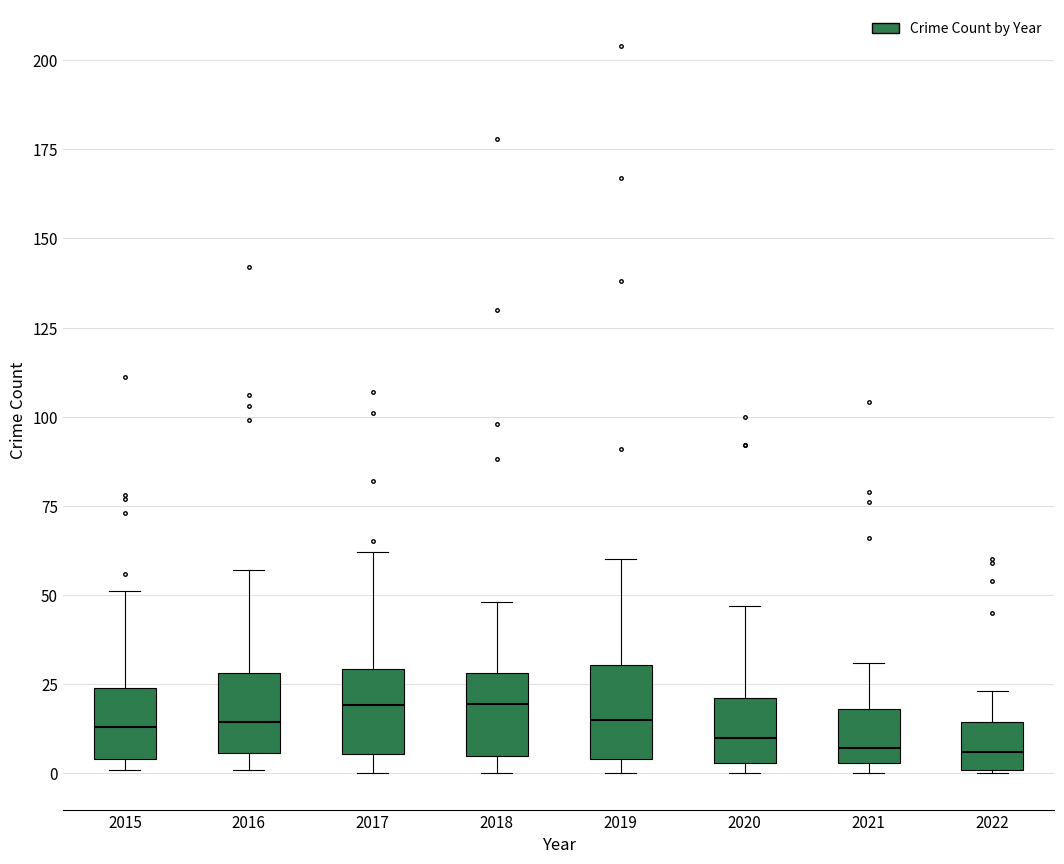

Reading left to right, transcribe this box plot: for each box, give where its median line is, the range the box spans, and where its two whiskers end, as read against the y-axis. The values are not printed on the chart, so give them approximately, as read against the axis.

2015: median 15, box 5 to 25, whiskers 0 to 50
2016: median 15, box 5 to 30, whiskers 0 to 55
2017: median 20, box 5 to 30, whiskers 0 to 60
2018: median 20, box 5 to 30, whiskers 0 to 50
2019: median 15, box 5 to 30, whiskers 0 to 60
2020: median 10, box 5 to 20, whiskers 0 to 45
2021: median 5 (just above the box's lower edge), box 5 to 20, whiskers 0 to 30
2022: median 5, box 0 to 15, whiskers 0 to 25